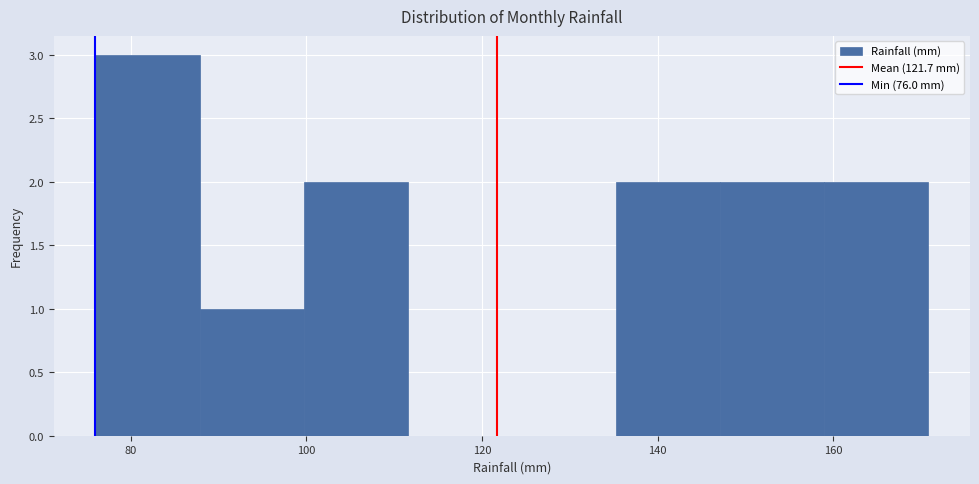

What is the height of the bar covering 100 to 112 on the x-axis? Neither the bar edges nor the heights are printed on the chart, so give them approximately, as read against the axes.

2